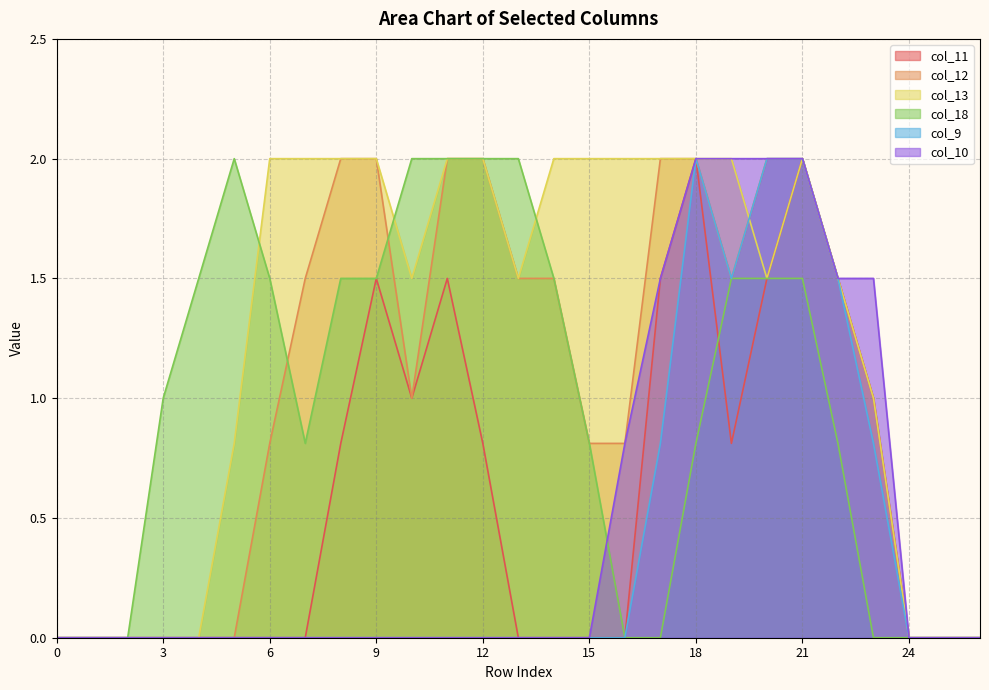

Which series has the largest range (max minus min)?

col_11